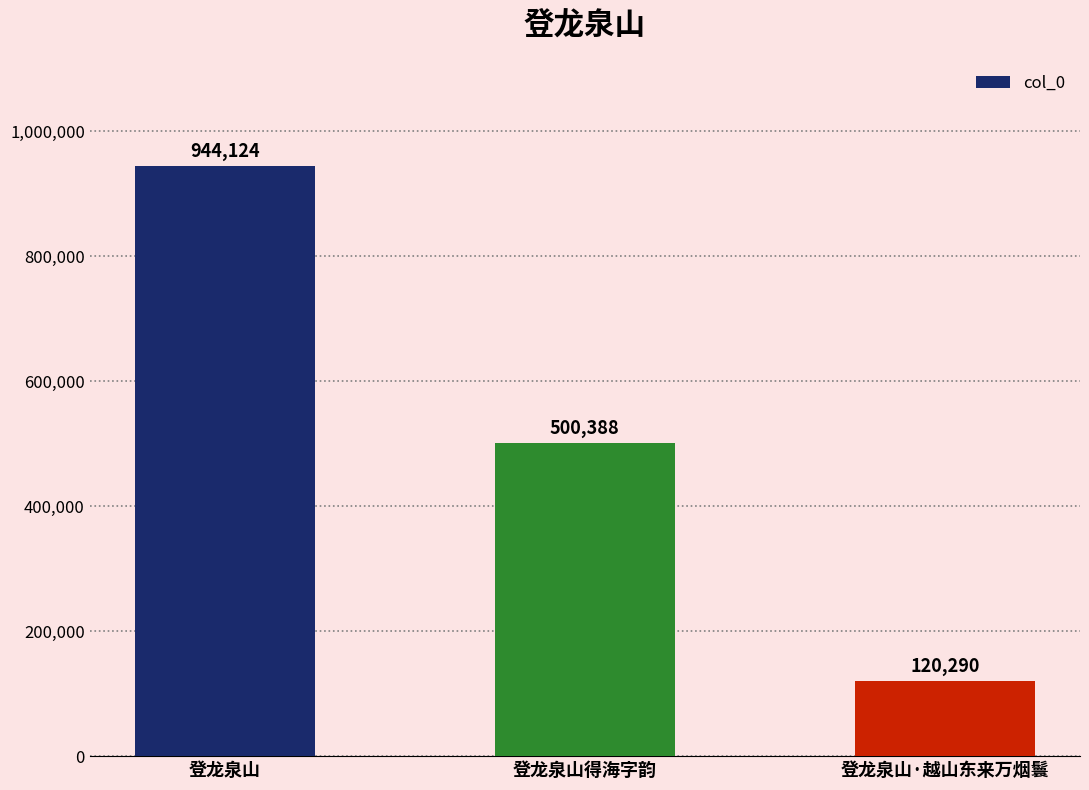

Are the bars horizontal?

No